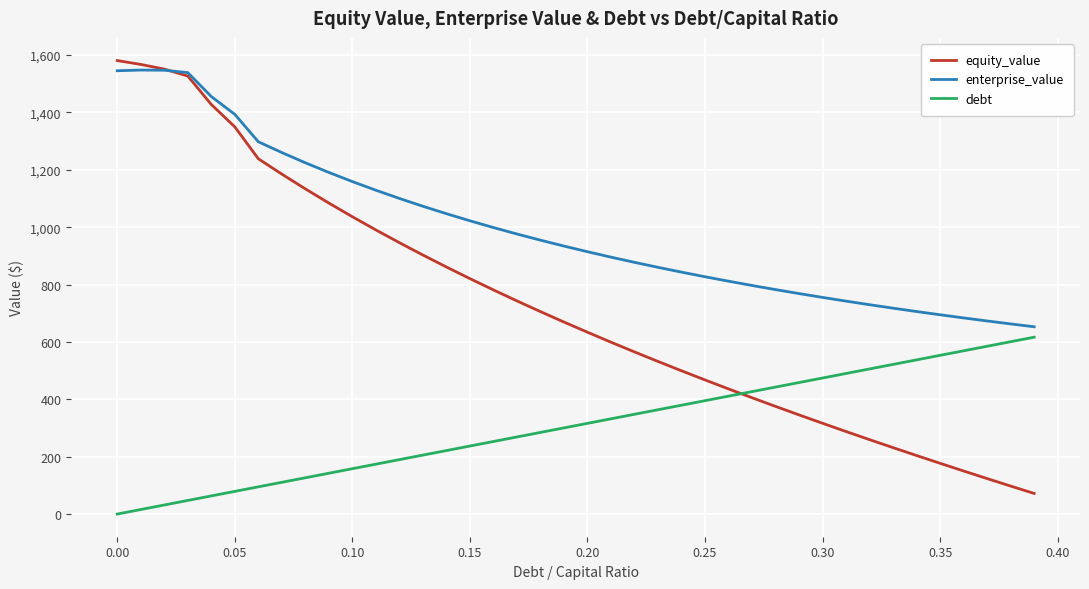

How many times do equity_value and debt cross each other?

1